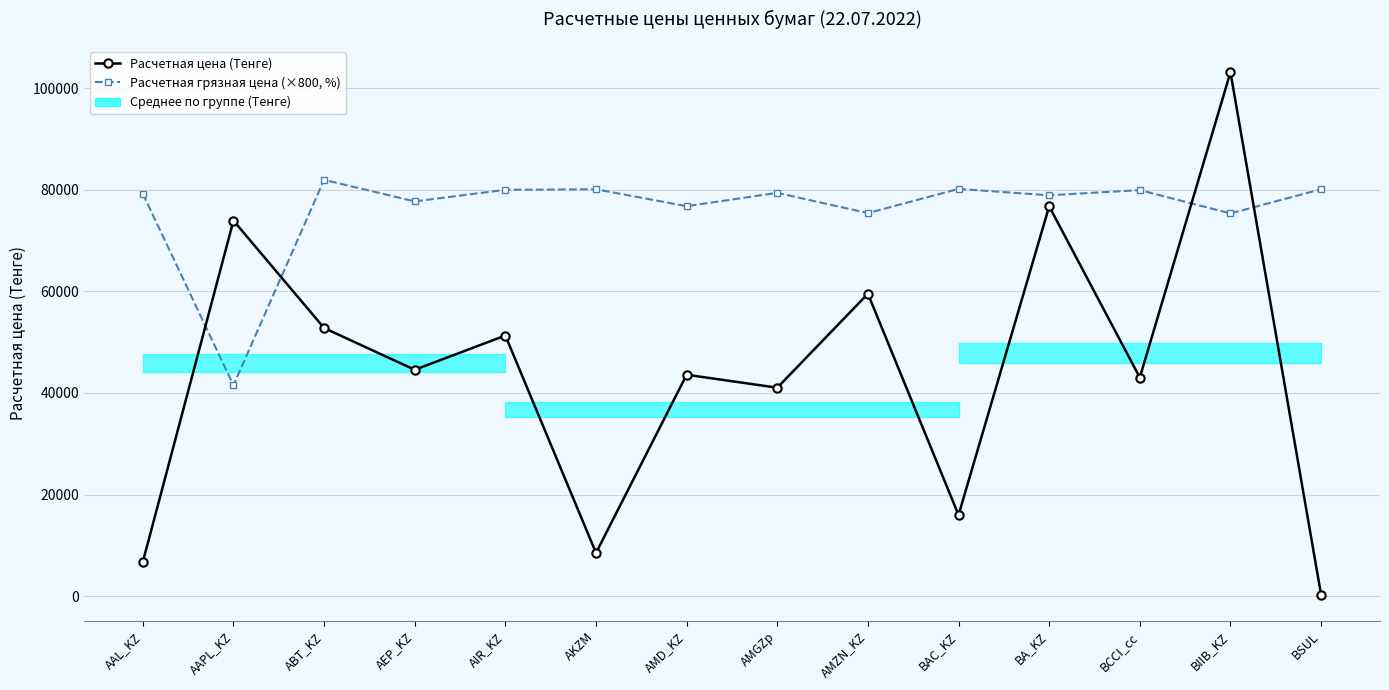

List the labels in order of Расчетная грязная цена (×800, %) value, largest first.

ABT_KZ, BAC_KZ, AKZM, BSUL, AIR_KZ, BCCI_cc, AMGZp, AAL_KZ, BA_KZ, AEP_KZ, AMD_KZ, AMZN_KZ, BIIB_KZ, AAPL_KZ